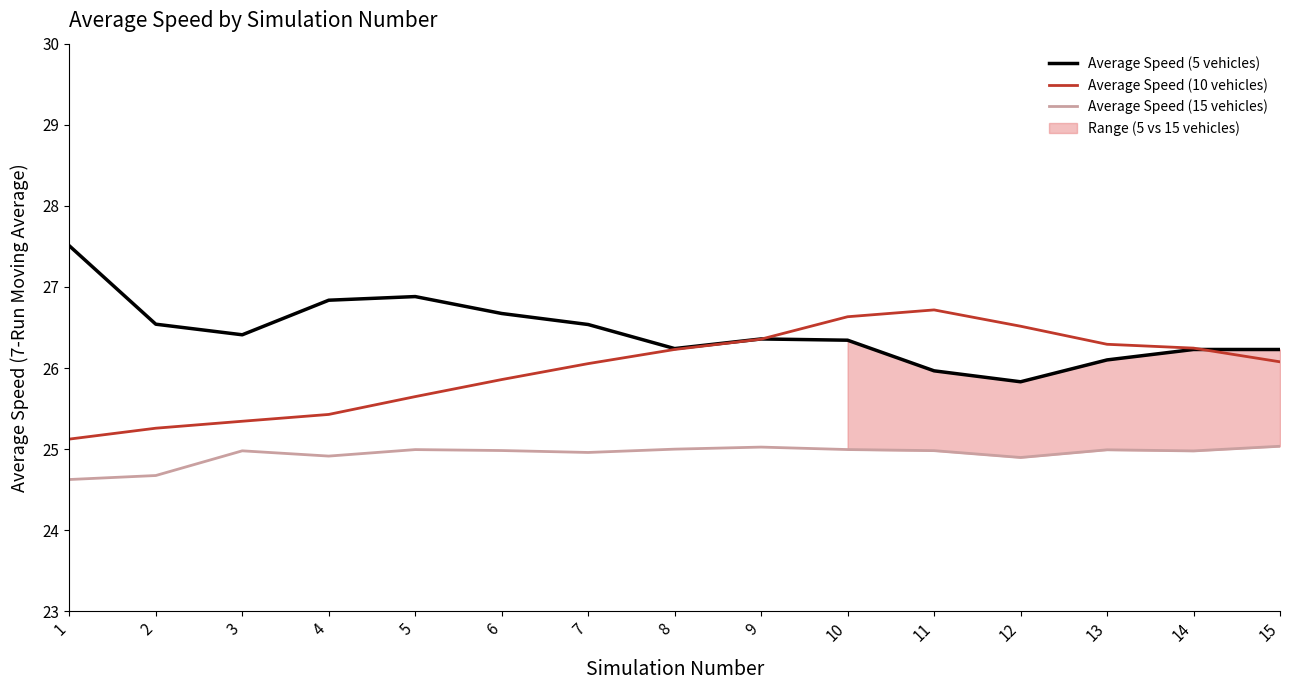

What is the sum of all Average Speed (10 vehicles) values?

389.8